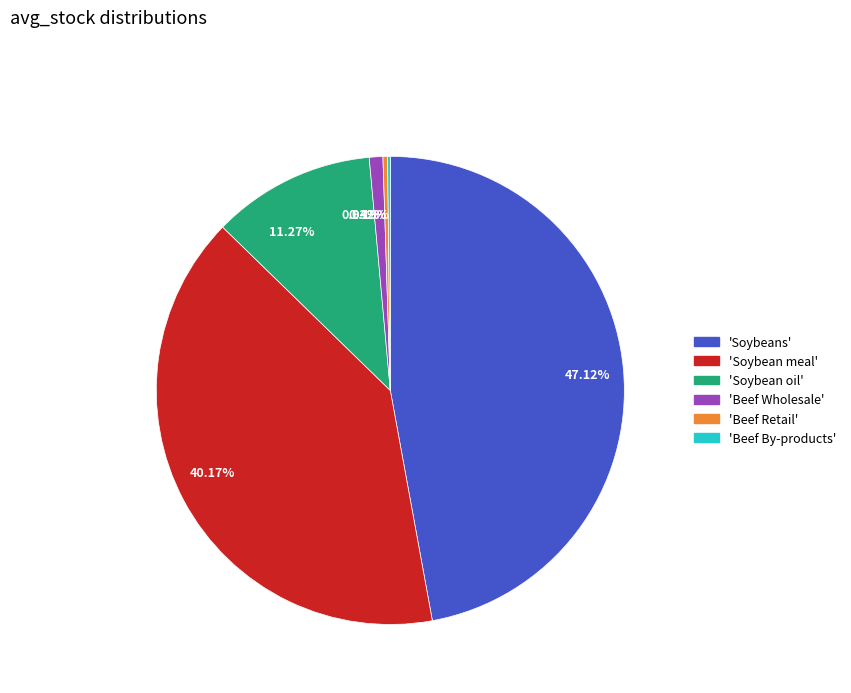

Is there a majority slice in this chart?

No